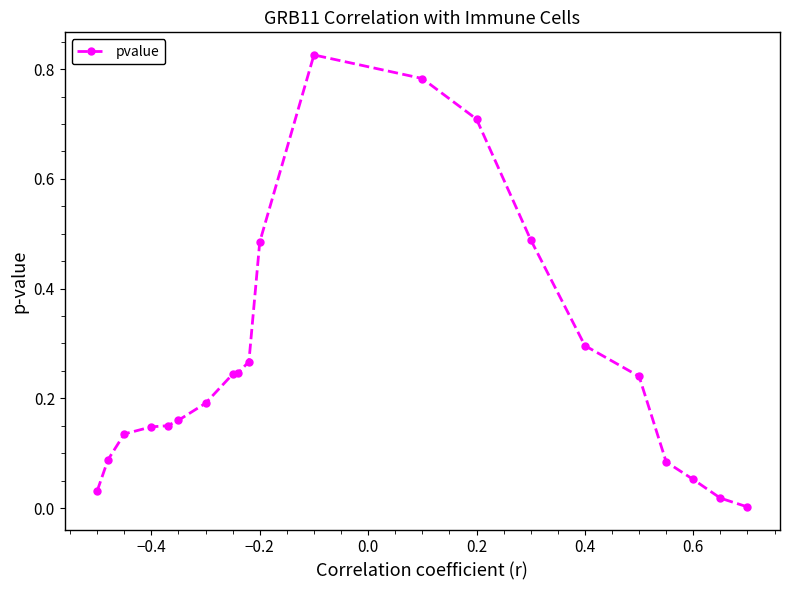

True or false: there are more than 0 points higher than both neighbors.

True